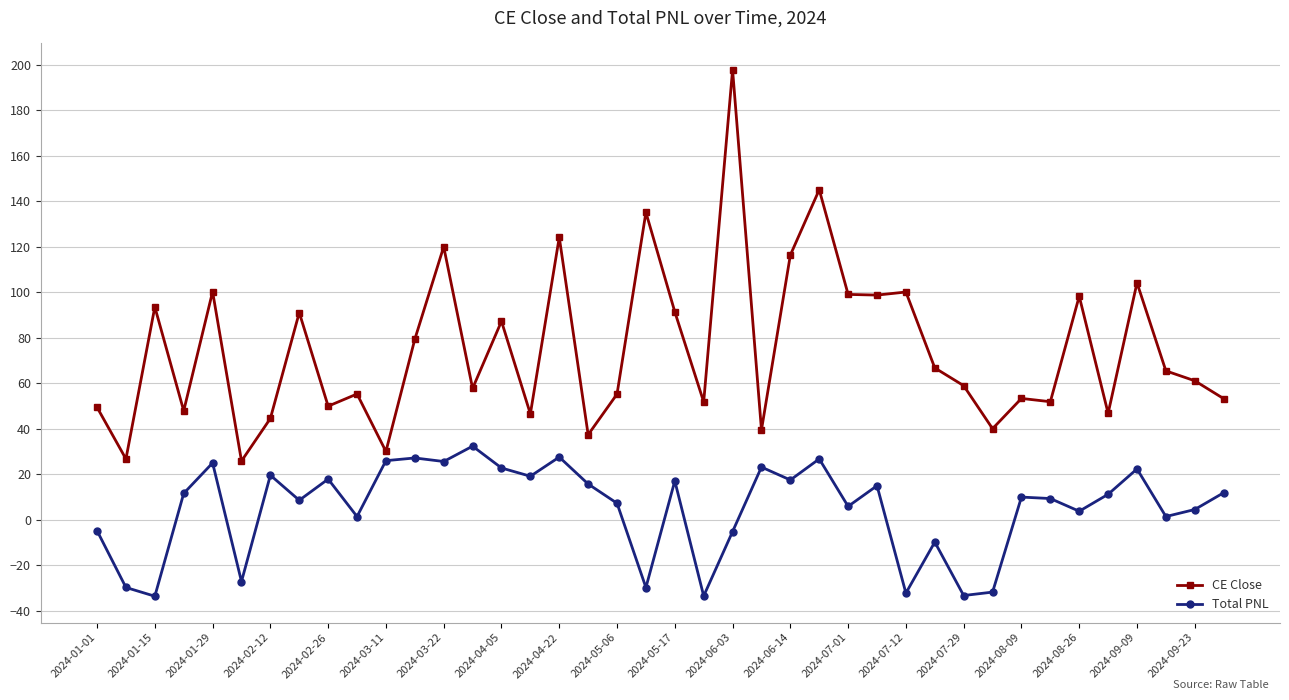

True or false: CE Close and Total PNL cross at least once.

False